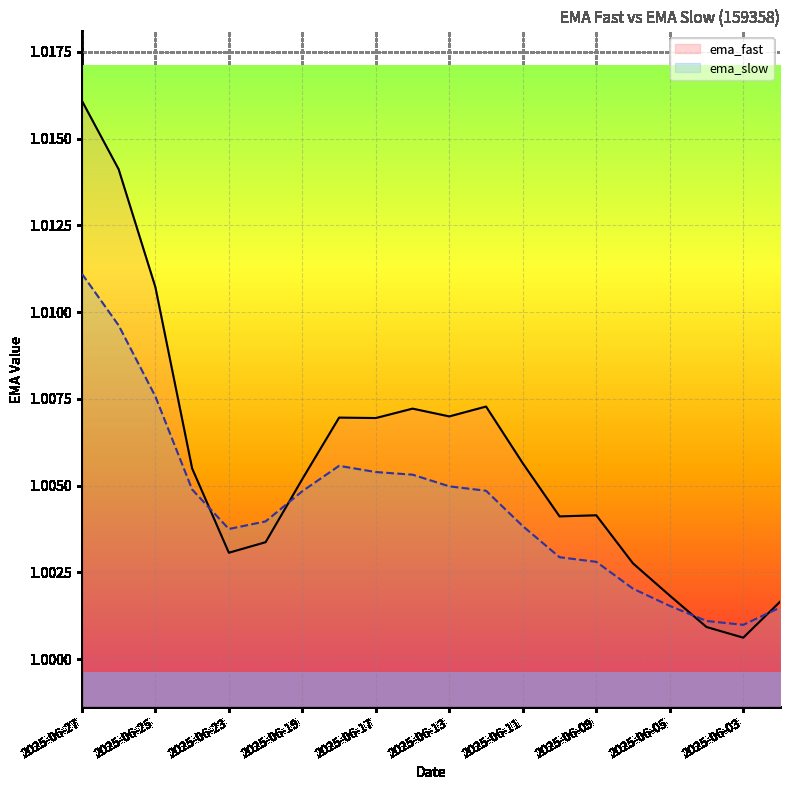

Is the value of ema_fast at 2025-06-11 greater than the value of ema_slow at 2025-06-13?

Yes